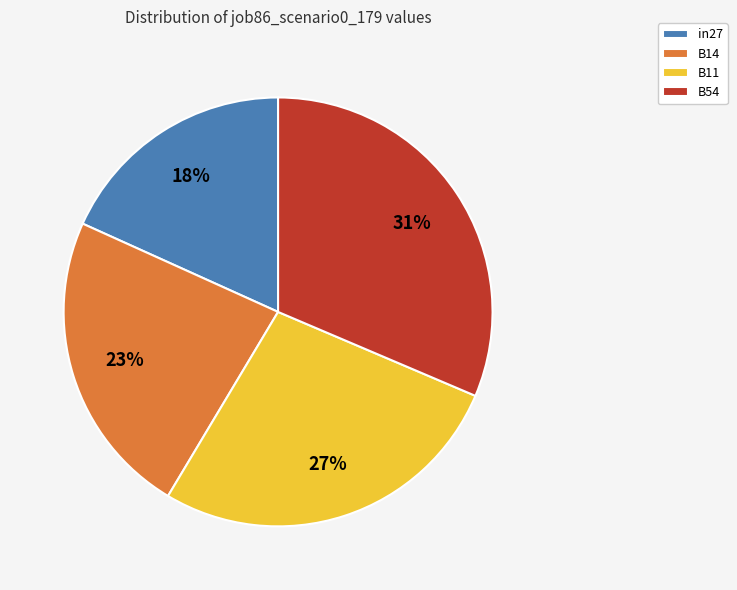

Which slice is the largest?

B54